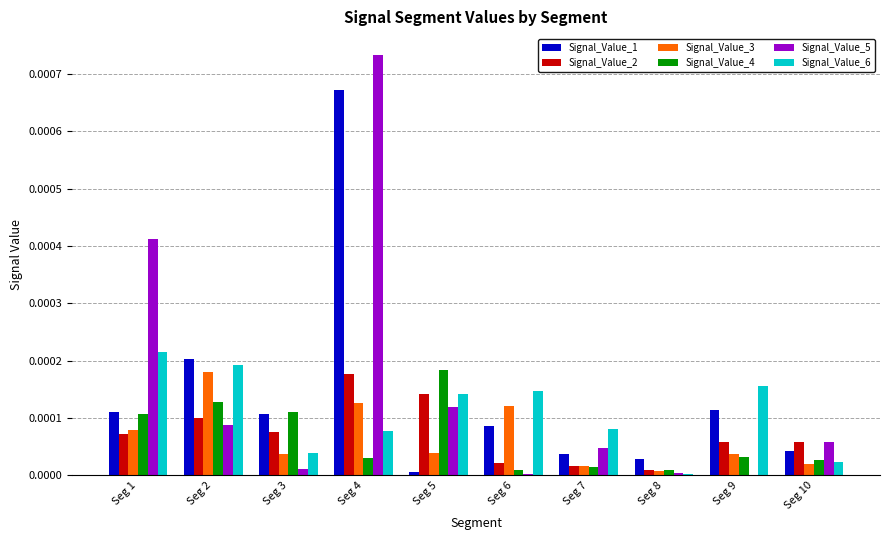

Is it true that Signal_Value_3 equals 0.0 at Seg 8?

True